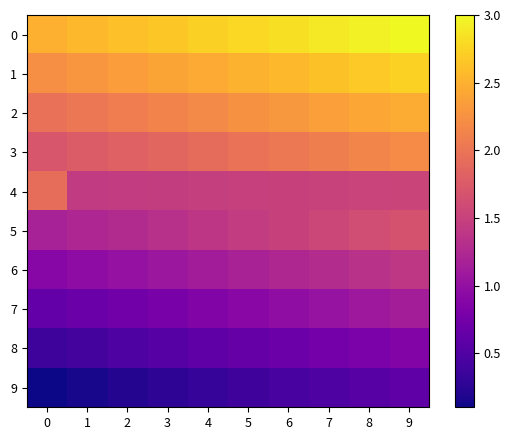

What is the minimum value shown in the chart?

0.1